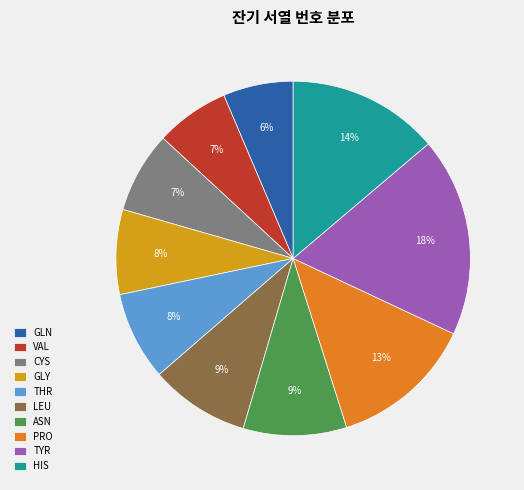

True or false: TYR accounts for 18% of the total.

True